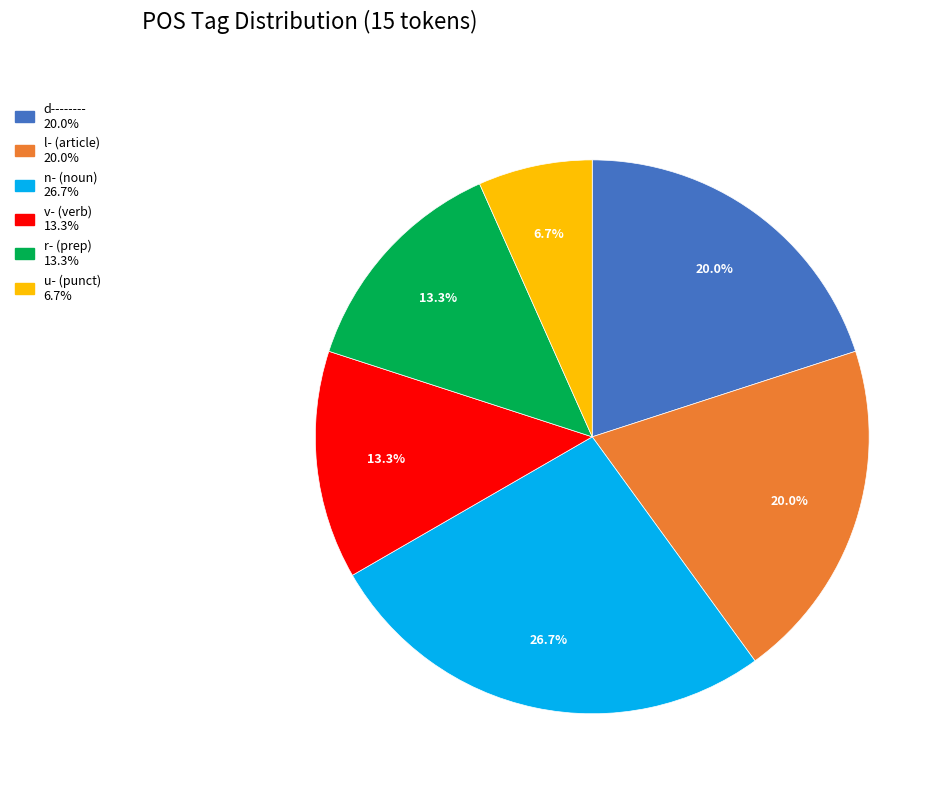

Does any single category account for the majority?

No